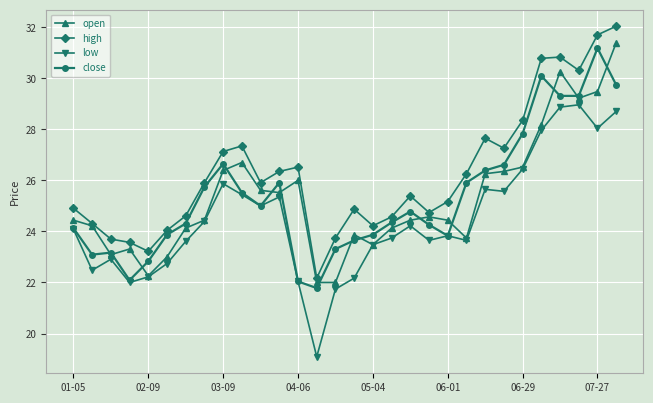

What is the average value of the close series?

25.4